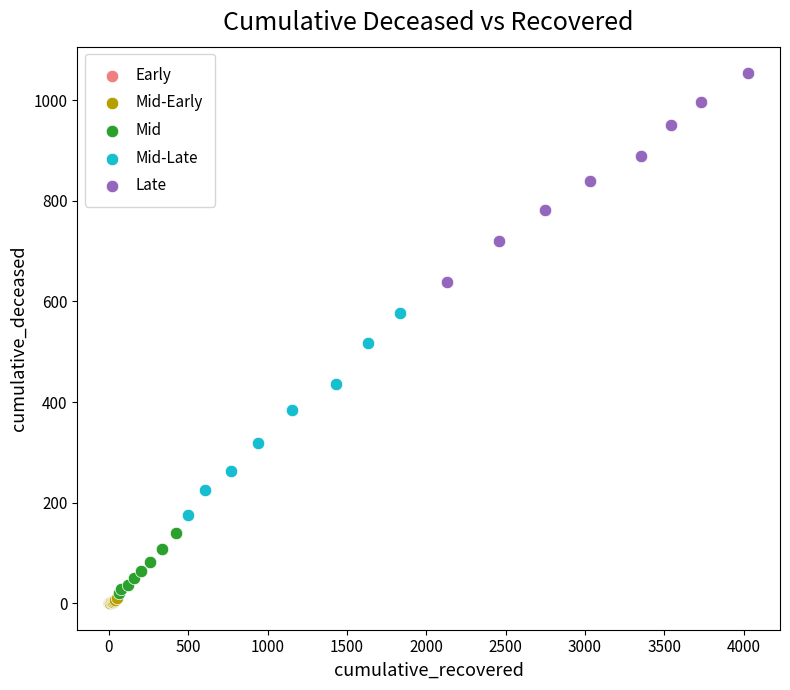

What are all the series names shown in the legend?

Early, Mid-Early, Mid, Mid-Late, Late